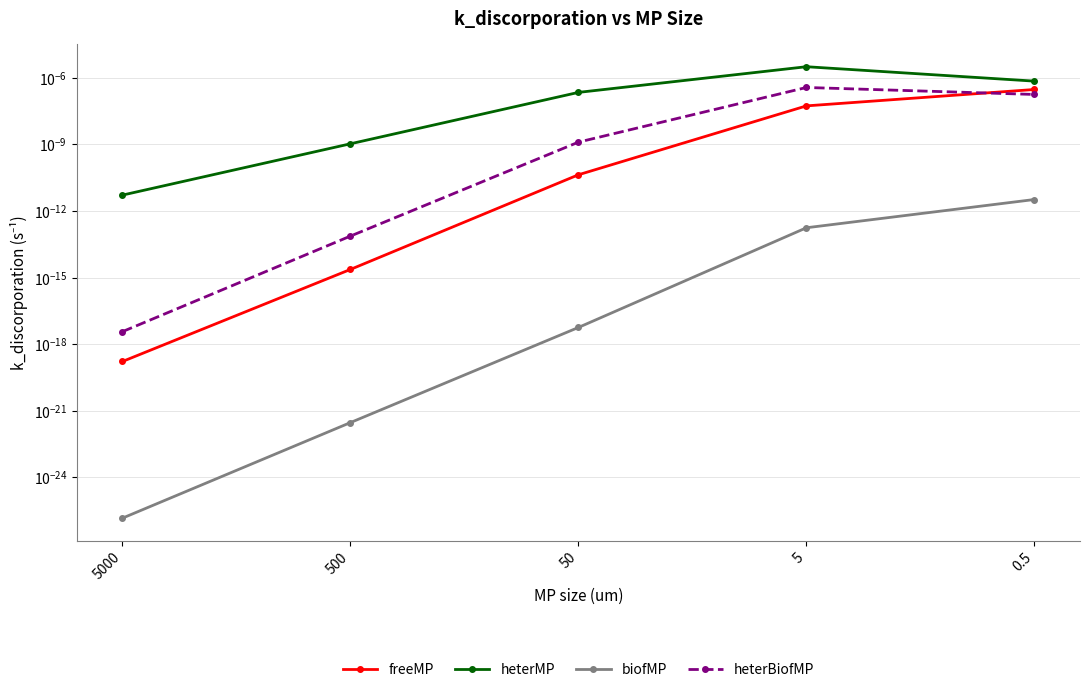

Rank the series at 5000 from highest to lowest value.

heterMP, heterBiofMP, freeMP, biofMP